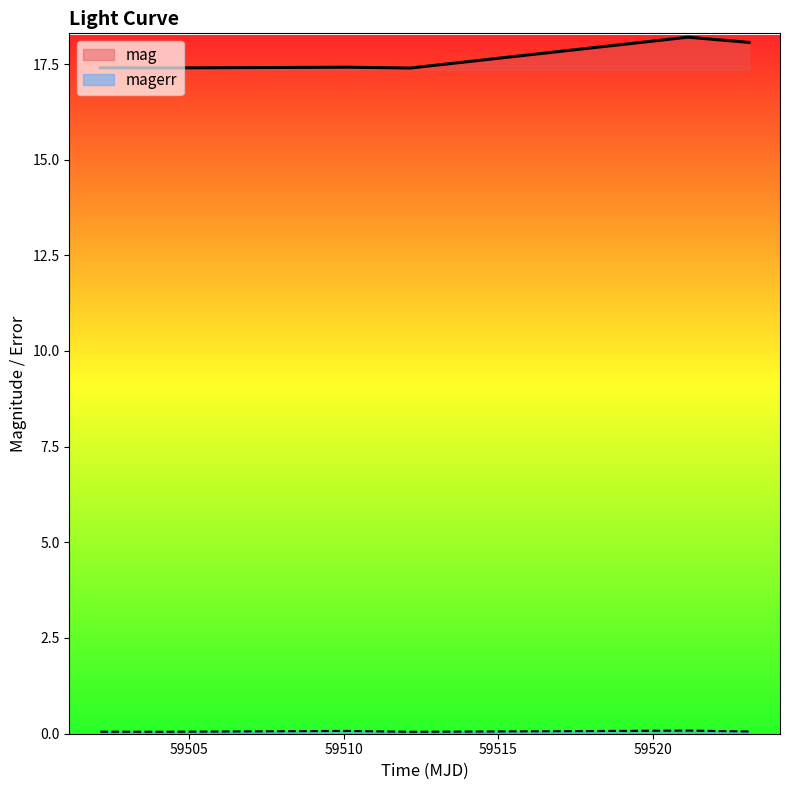

Where is the first local minimum for mag?

59504.13362269988